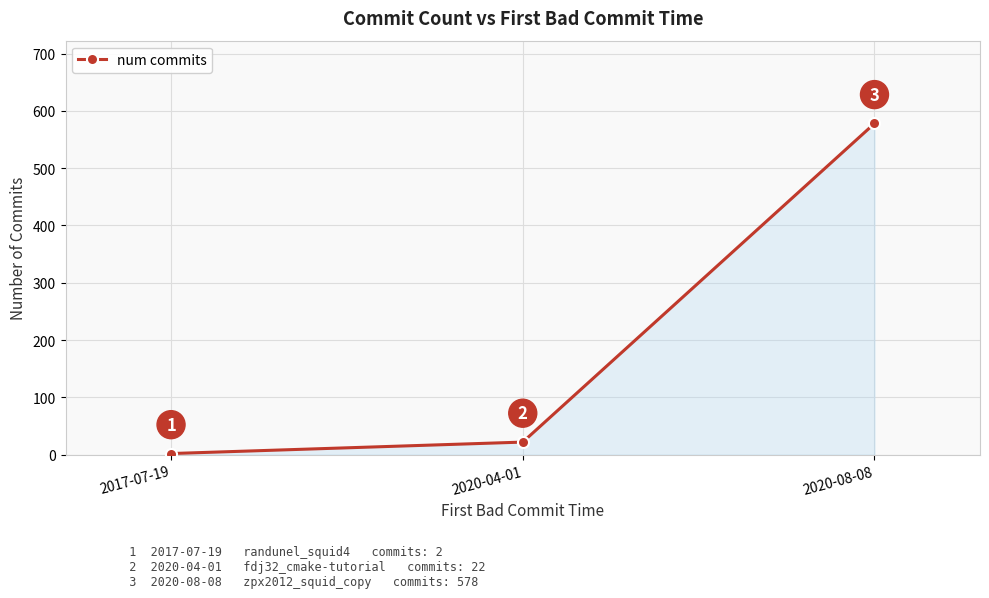

Count the number of data series in this chart.

1